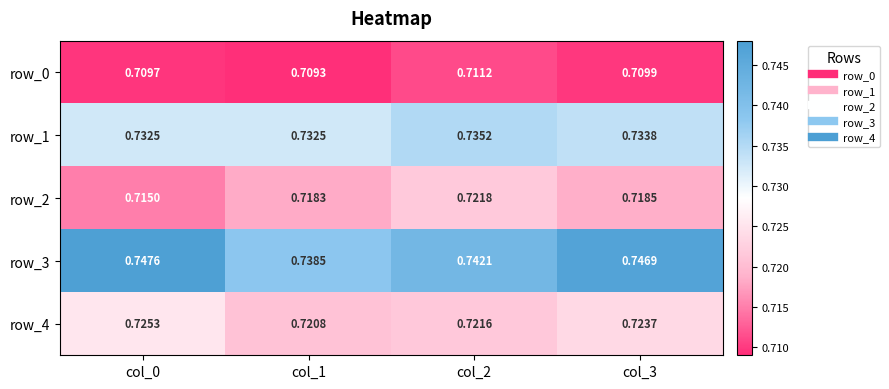

At which category does the chart reach its peak across all series?

col_0